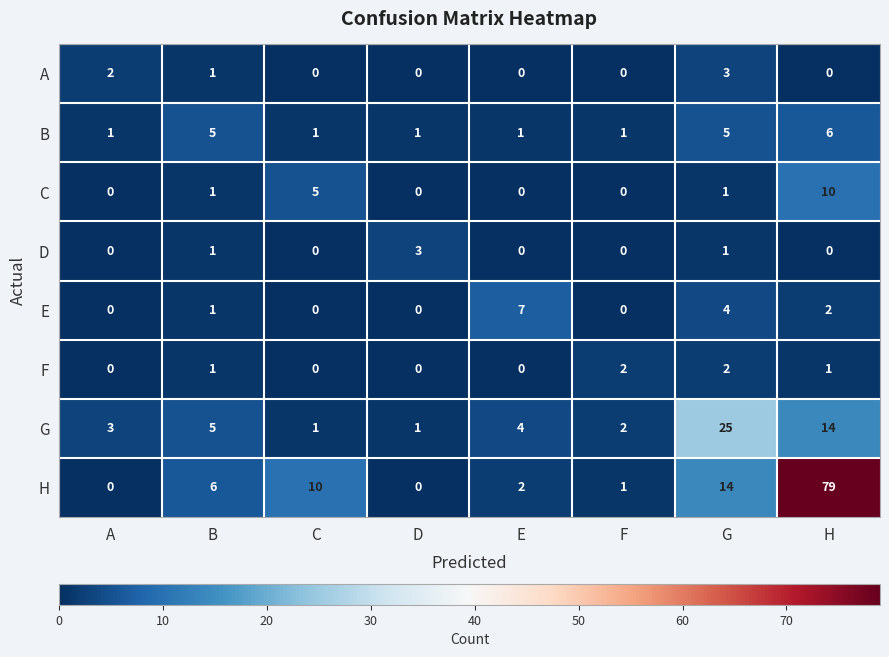

Which label corresponds to the largest value in the chart?

H